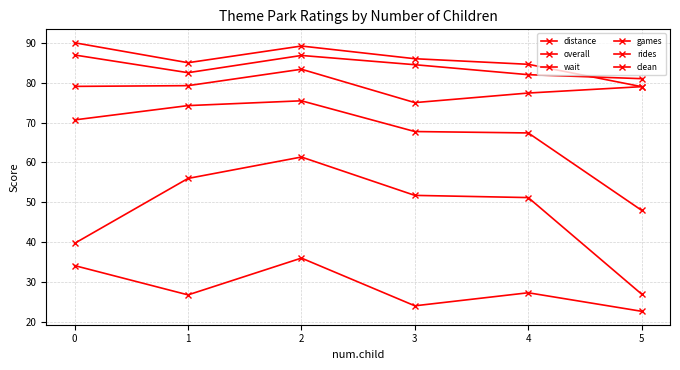

How many data points in rides are above 84?

3